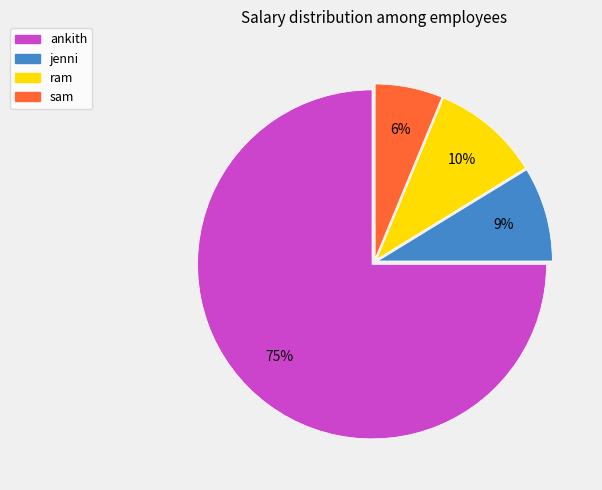

Is it true that ram is 1% of the pie?

False